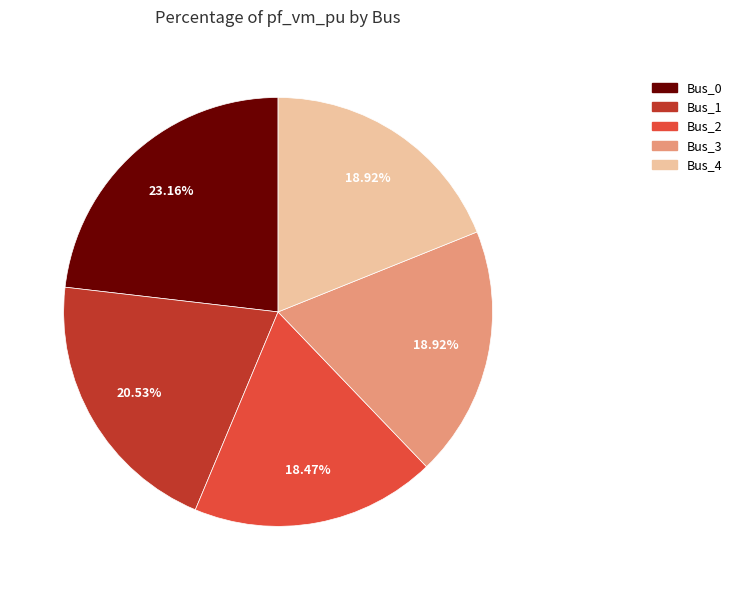

The Bus_0 slice represents 23% of the pie. True or false?

True